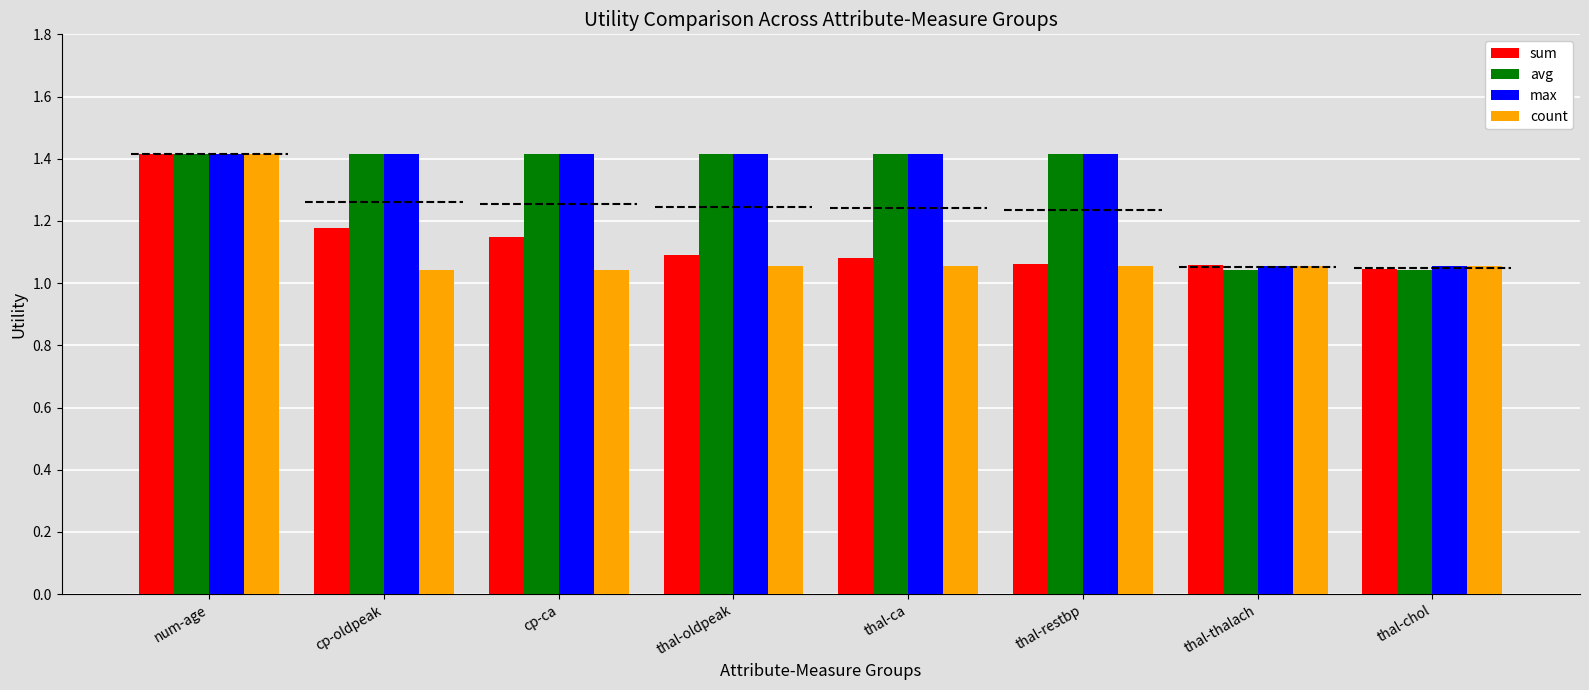

What is the maximum value shown in the chart?

1.4